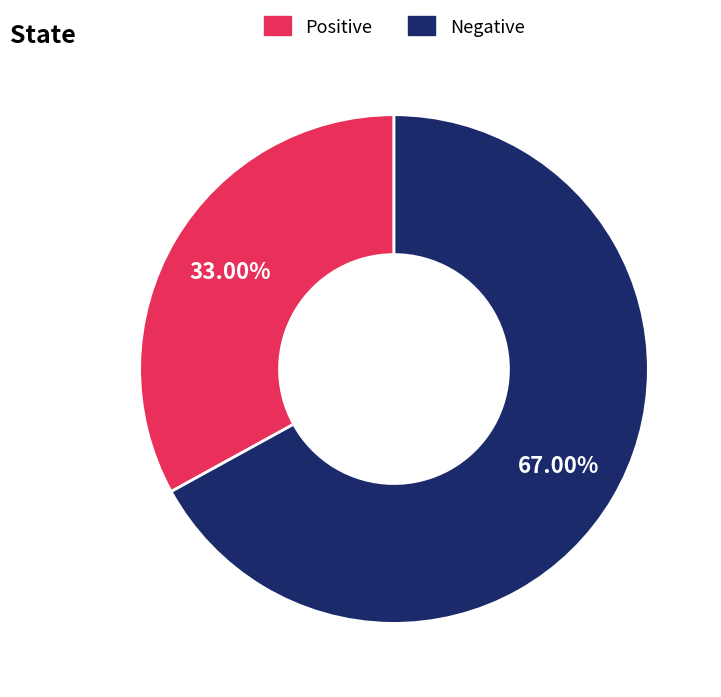

Is it true that Negative is 78% of the pie?

False